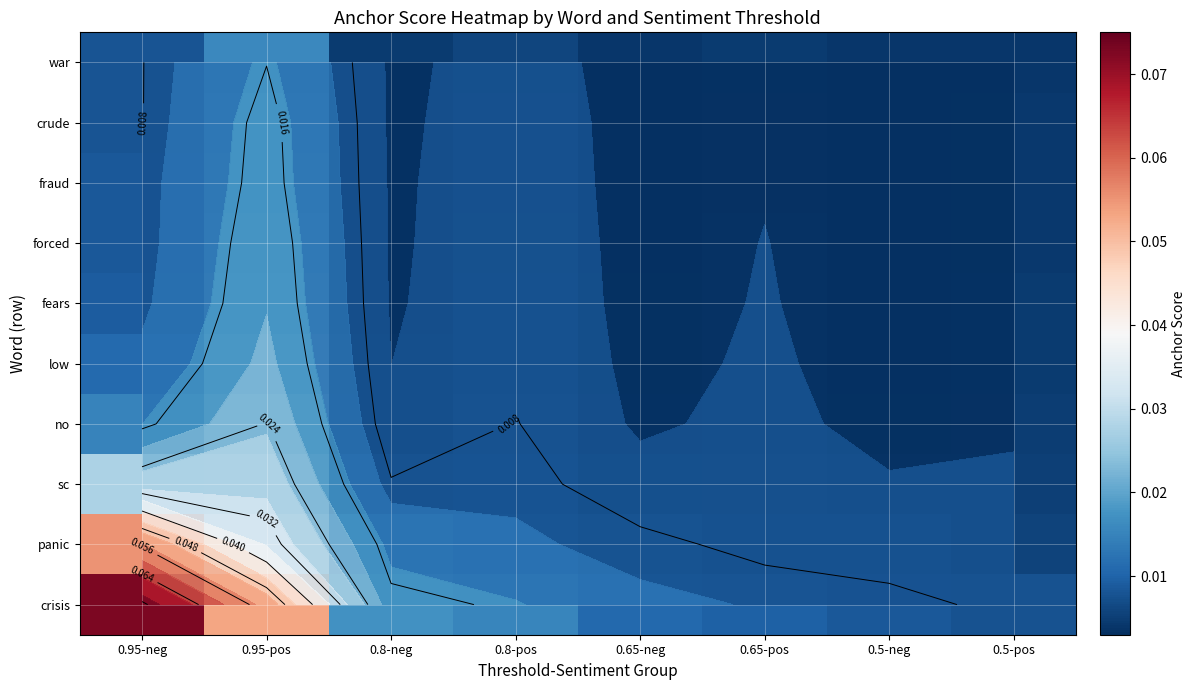

At how many categories does at least one series exceed 0?

8